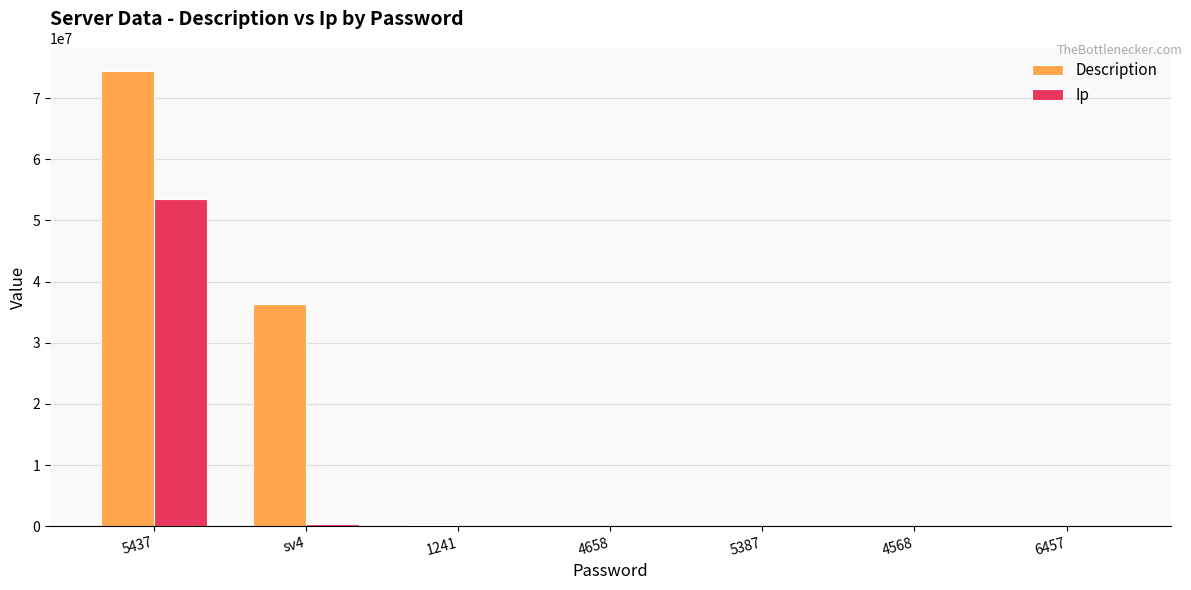

What is the maximum value shown in the chart?

74385004